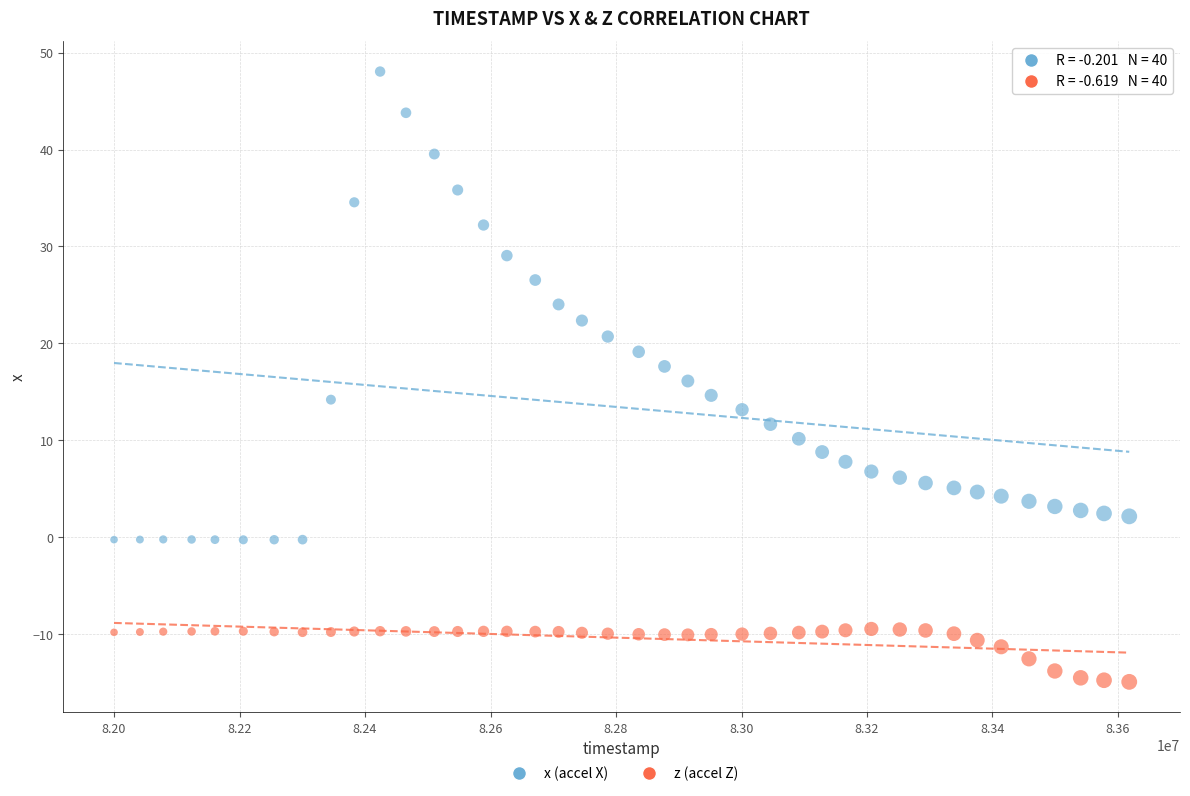

Across all data points, what is the range of X values (max minus min)?

1617931.0